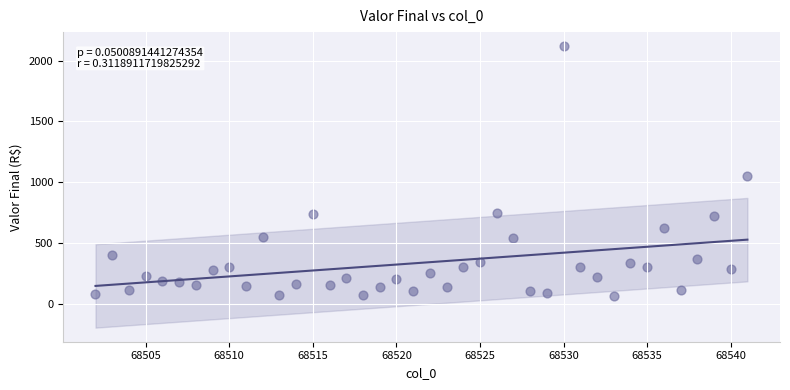

What is the range of Y values (max minus min)?

2051